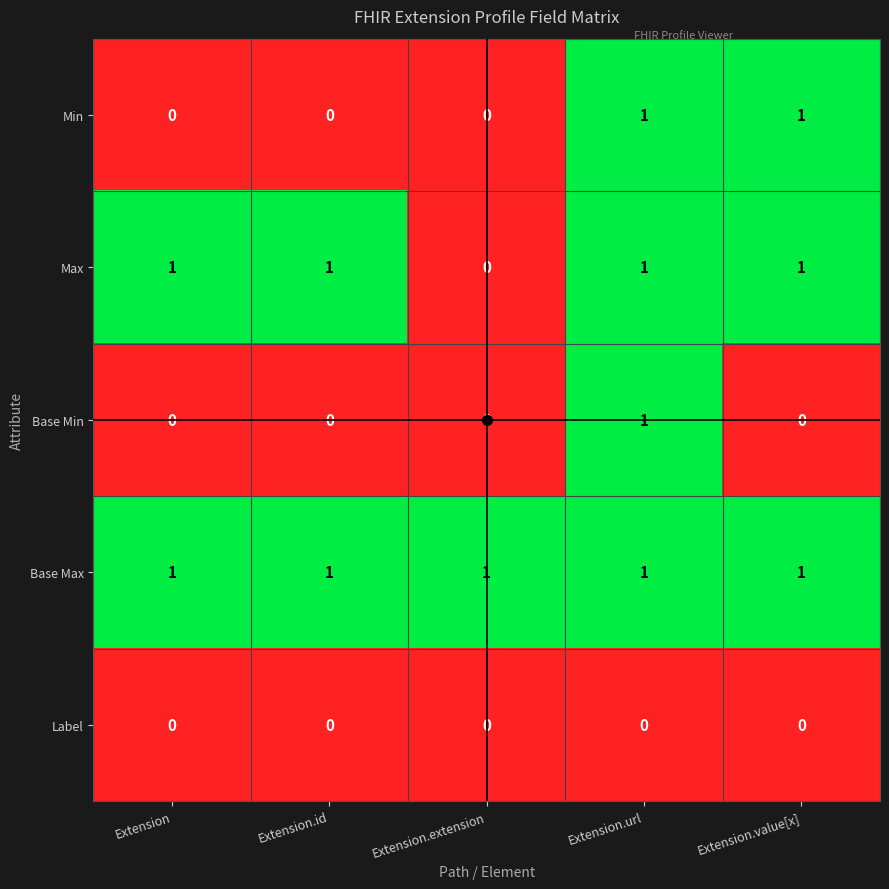

List the series in order of their overall mean, lowest first.

Label, Base Min, Min, Max, Base Max